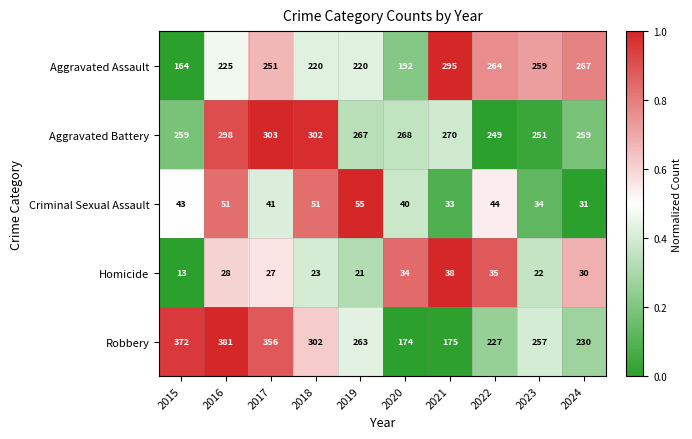

At which category does the chart reach its minimum across all series?

2015